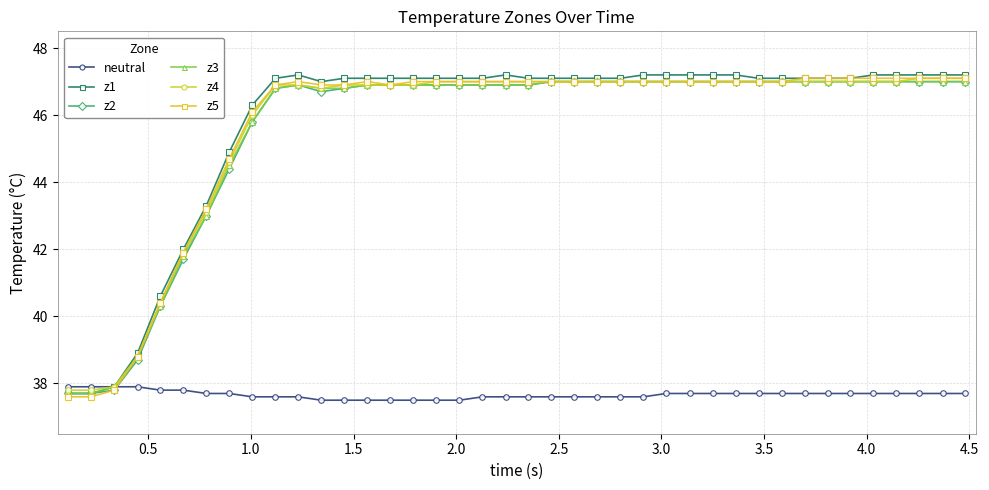

What is the value of the z2 point at the 11th from the left?

46.9